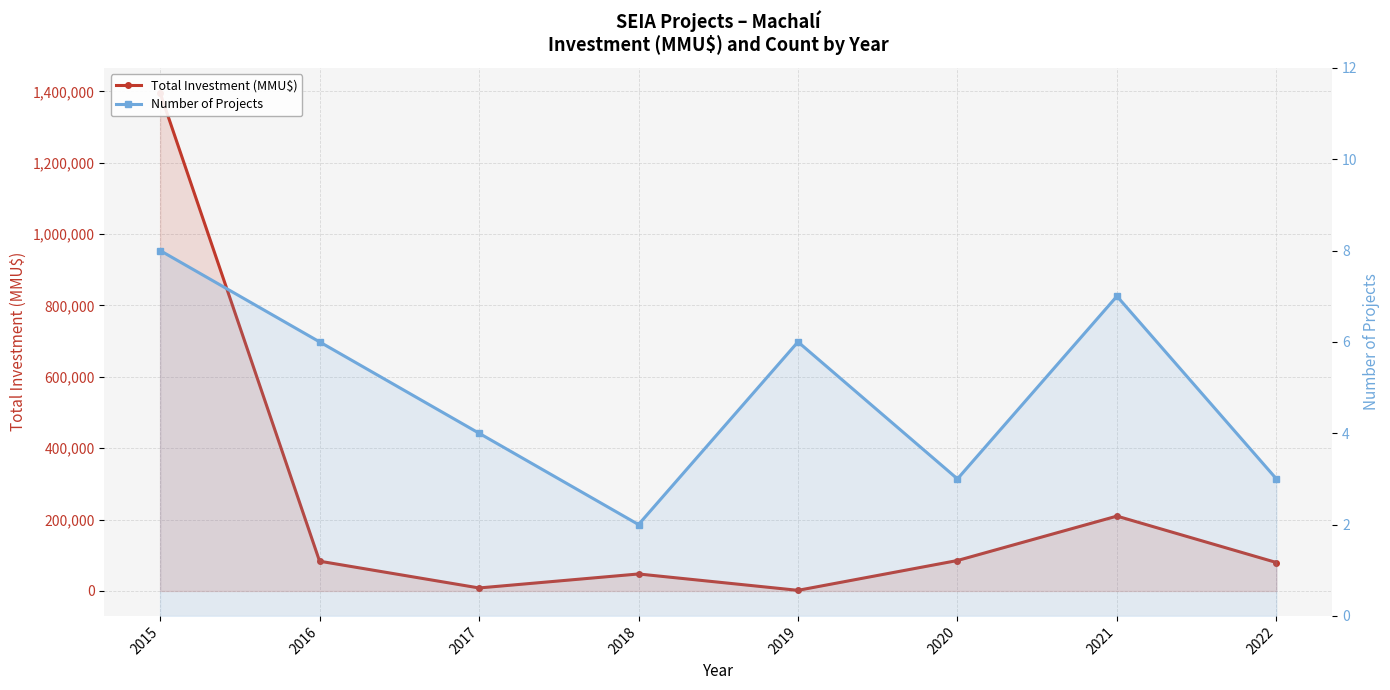

At 2015, list the series in order from smallest to largest.

Number of Projects, Total Investment (MMU$)